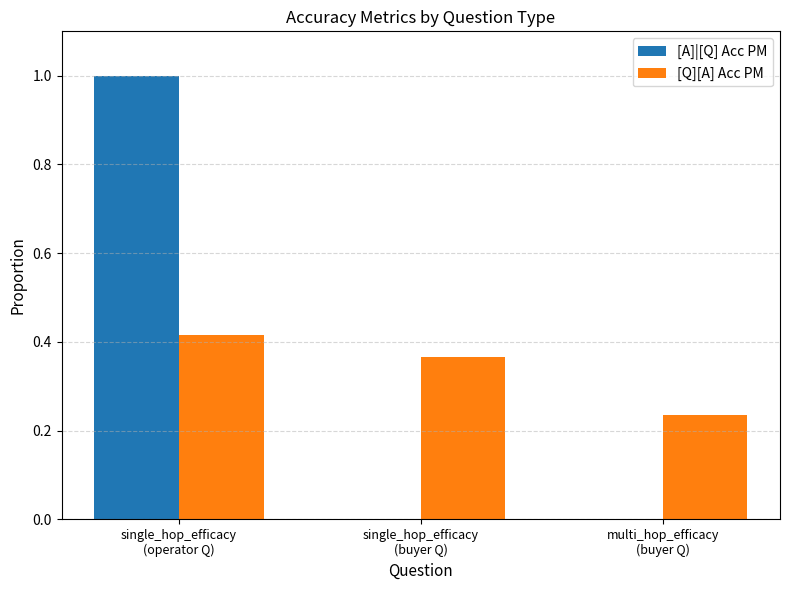

What are all the series names shown in the legend?

[A]|[Q] Acc PM, [Q][A] Acc PM